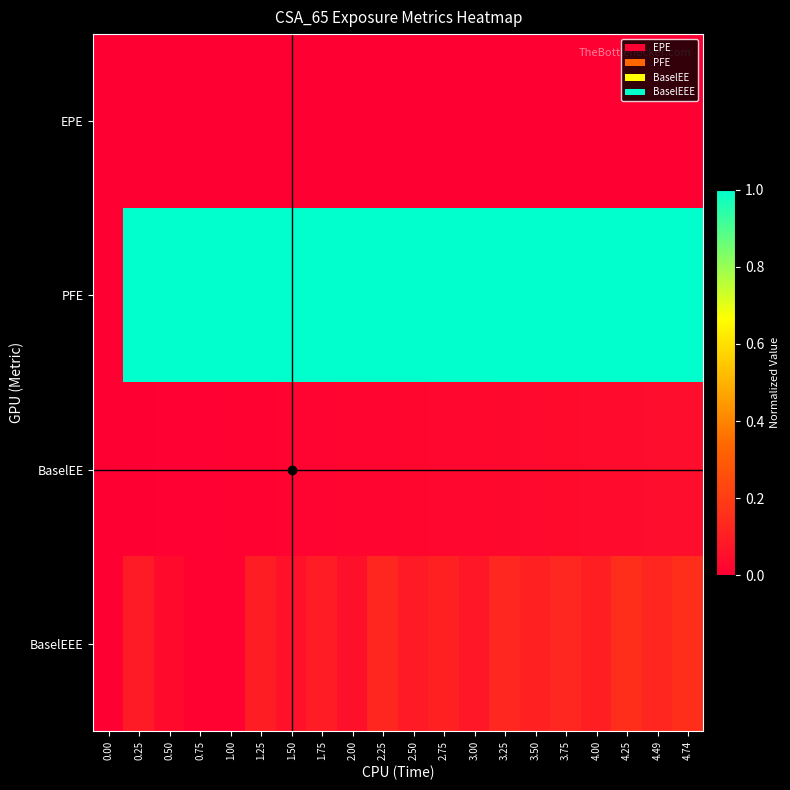

Reading left to right, list all the values displayed in this chart.

EPE: 0.00=0.0	0.25=0.0	0.50=0.0	0.75=0.0	1.00=0.0	1.25=0.0	1.50=0.0	1.75=0.0	2.00=0.0	2.25=0.0	2.50=0.0	2.75=0.0	3.00=0.0	3.25=0.0	3.50=0.0	3.75=0.0	4.00=0.0	4.25=0.0	4.49=0.0	4.74=0.0
PFE: 0.00=0.0	0.25=1.0	0.50=1.0	0.75=1.0	1.00=1.0	1.25=1.0	1.50=1.0	1.75=1.0	2.00=1.0	2.25=1.0	2.50=1.0	2.75=1.0	3.00=1.0	3.25=1.0	3.50=1.0	3.75=1.0	4.00=1.0	4.25=1.0	4.49=1.0	4.74=1.0
BaselEE: 0.00=0.0	0.25=0.0	0.50=0.0	0.75=0.0	1.00=0.0	1.25=0.0	1.50=0.0	1.75=0.0	2.00=0.0	2.25=0.0	2.50=0.0	2.75=0.0	3.00=0.0	3.25=0.0	3.50=0.0	3.75=0.0	4.00=0.0	4.25=0.0	4.49=0.0	4.74=0.0
BaselEEE: 0.00=0.0	0.25=0.1	0.50=0.0	0.75=0.0	1.00=0.0	1.25=0.1	1.50=0.1	1.75=0.1	2.00=0.1	2.25=0.1	2.50=0.1	2.75=0.1	3.00=0.1	3.25=0.1	3.50=0.1	3.75=0.1	4.00=0.1	4.25=0.2	4.49=0.1	4.74=0.2